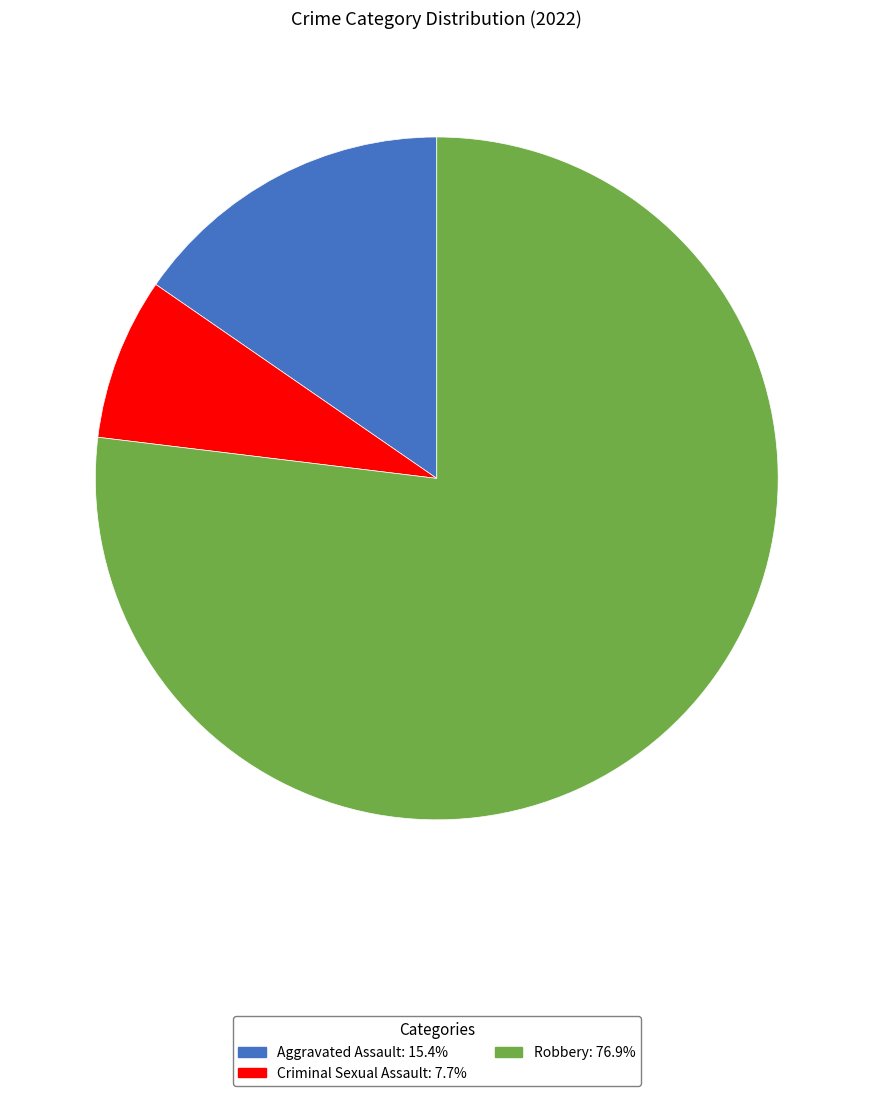

Is there a majority slice in this chart?

Yes